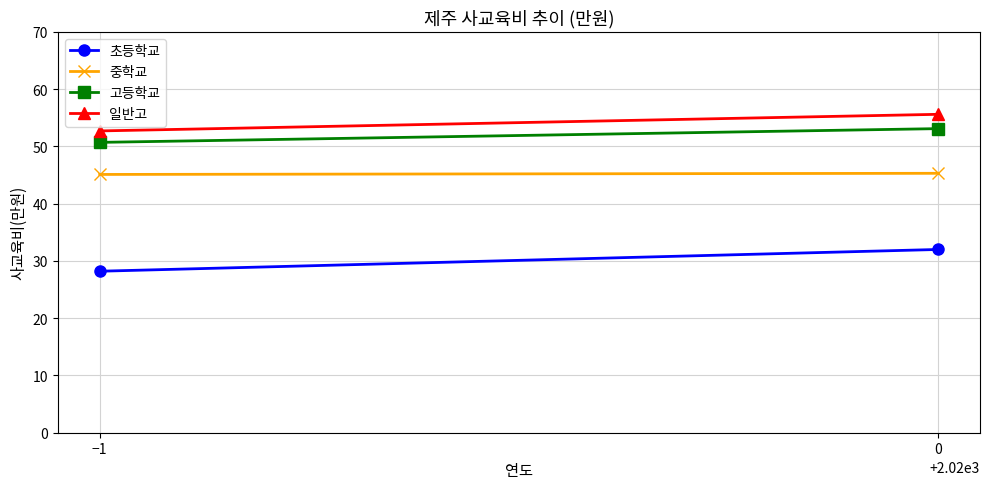

What is the minimum value shown in the chart?

28.2